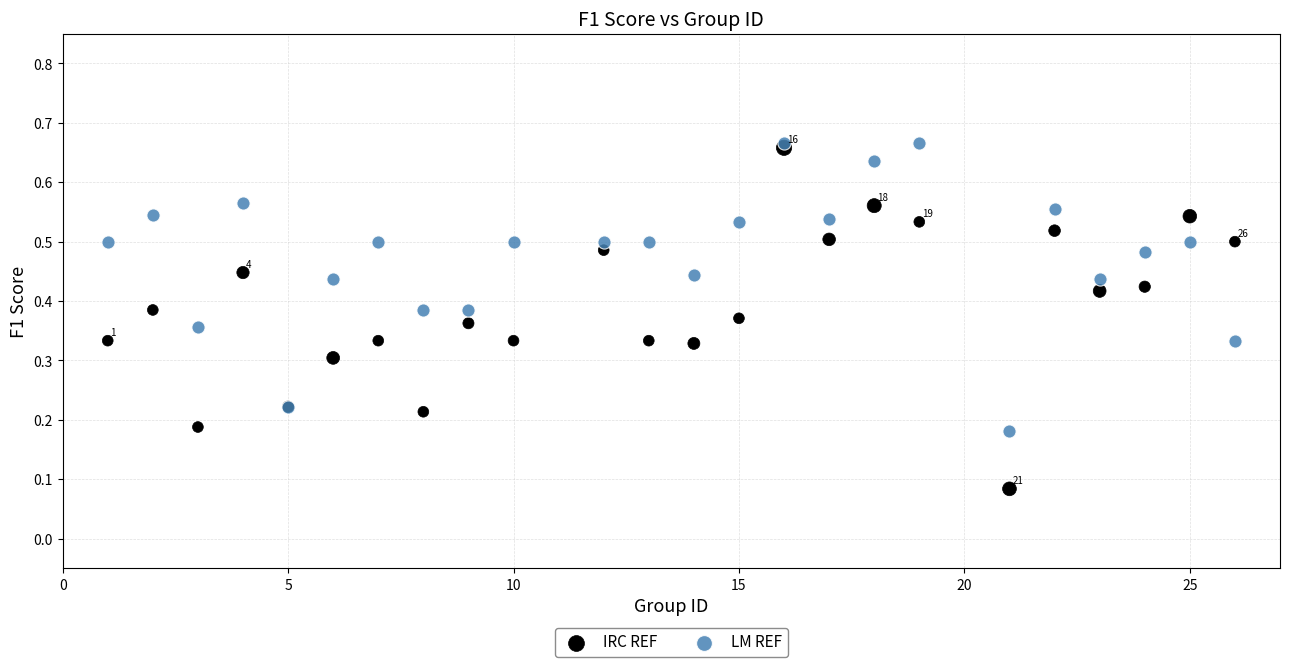

What are all the series names shown in the legend?

IRC REF, LM REF